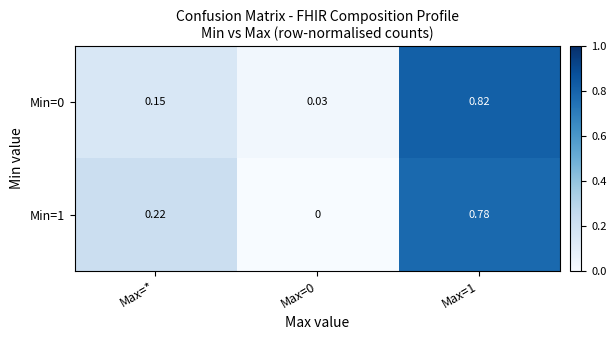

At which category does the chart reach its peak across all series?

Max=1